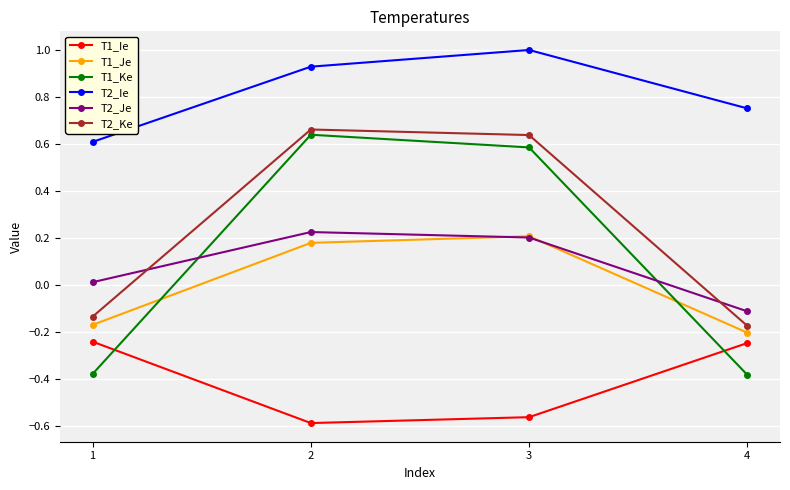

Which label corresponds to the largest value in the chart?

3